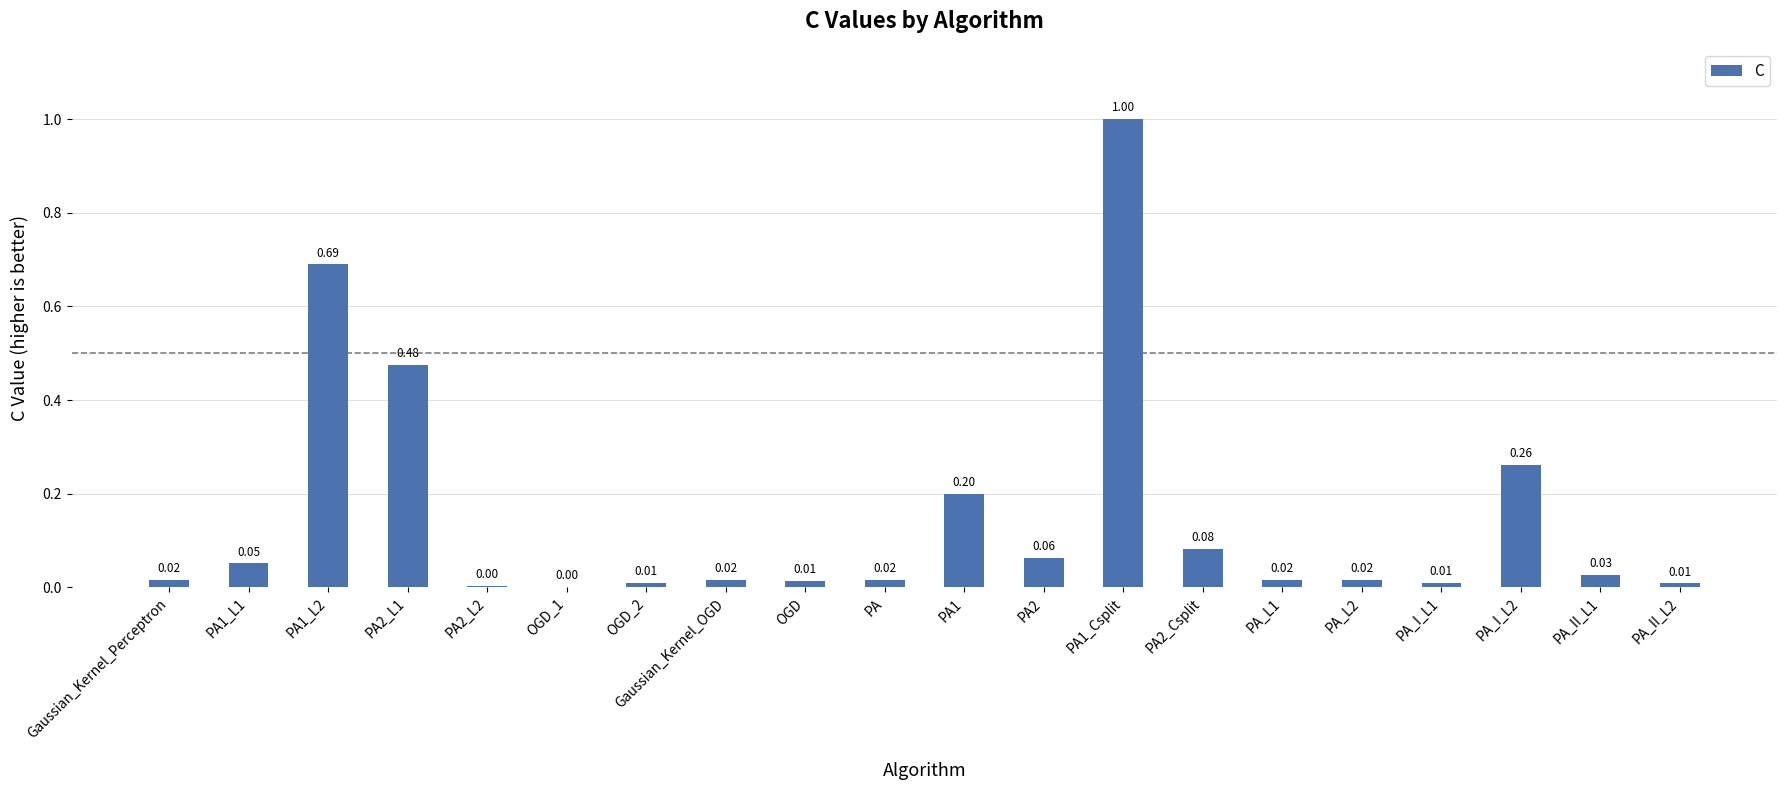

What is the change in value from PA2_L1 to OGD_1?

-0.5